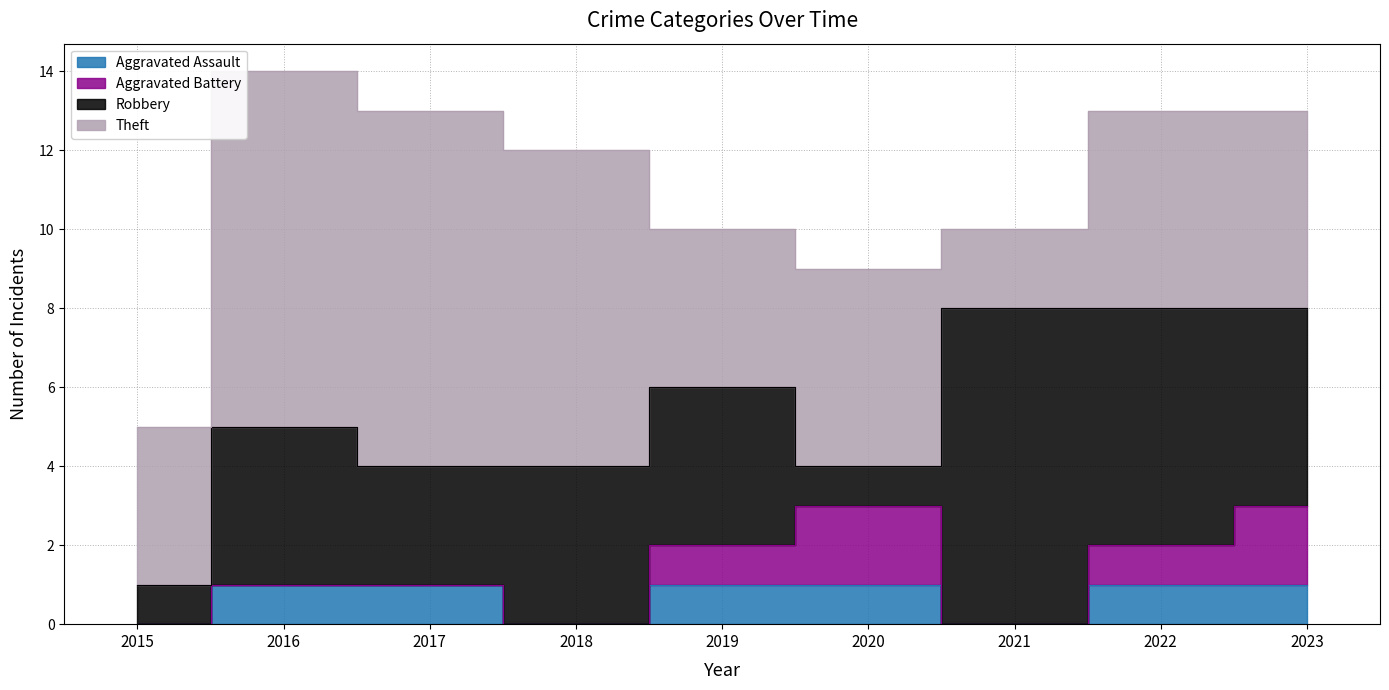

Reading left to right, list all the values displayed in this chart.

Aggravated Assault: 0	1	1	0	1	1	0	1	1
Aggravated Battery: 0	0	0	0	1	2	0	1	2
Robbery: 1	4	3	4	4	1	8	6	5
Theft: 4	9	9	8	4	5	2	5	5